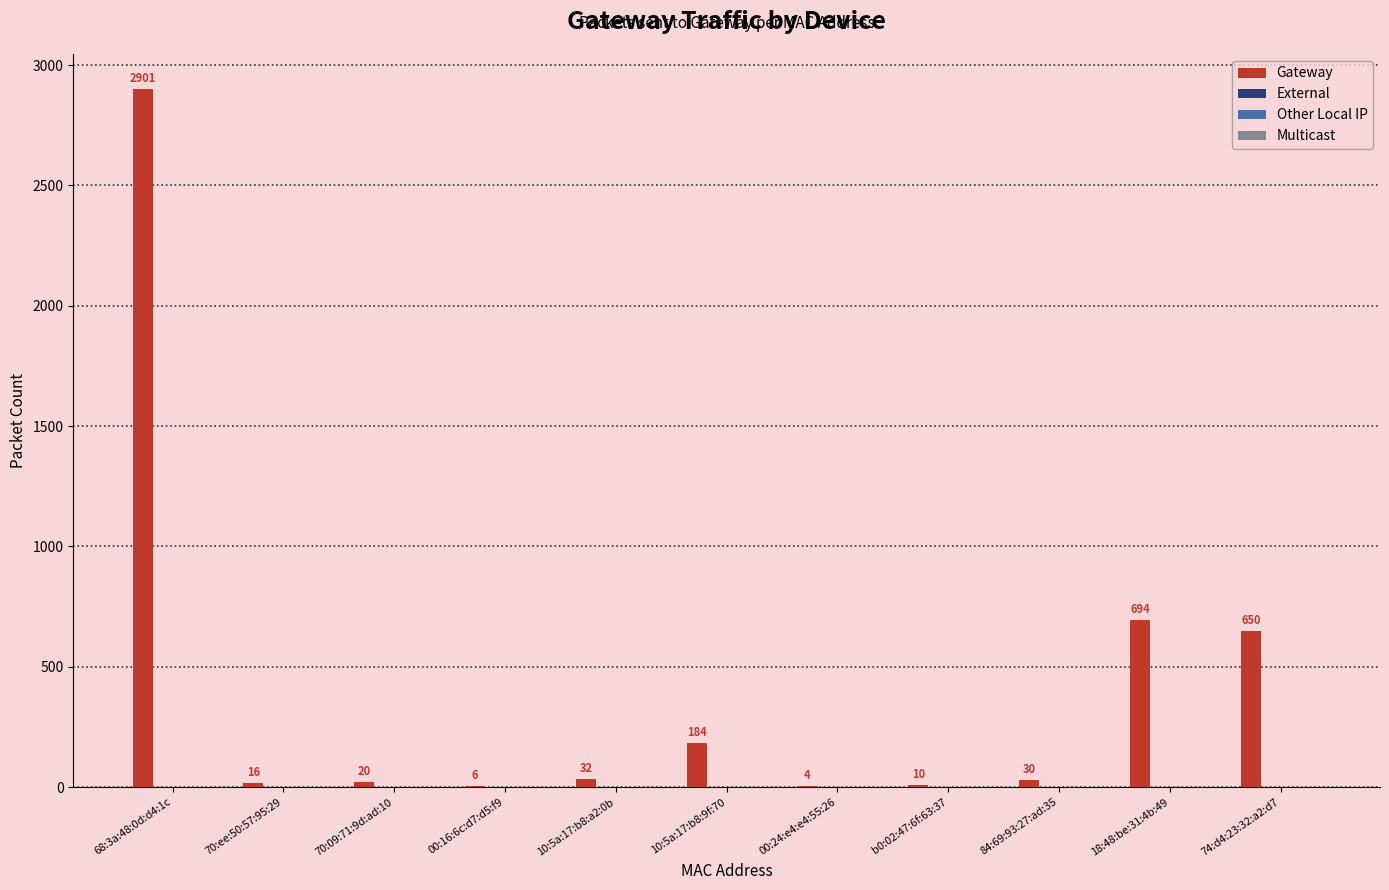

What is the sum of all values?

4547